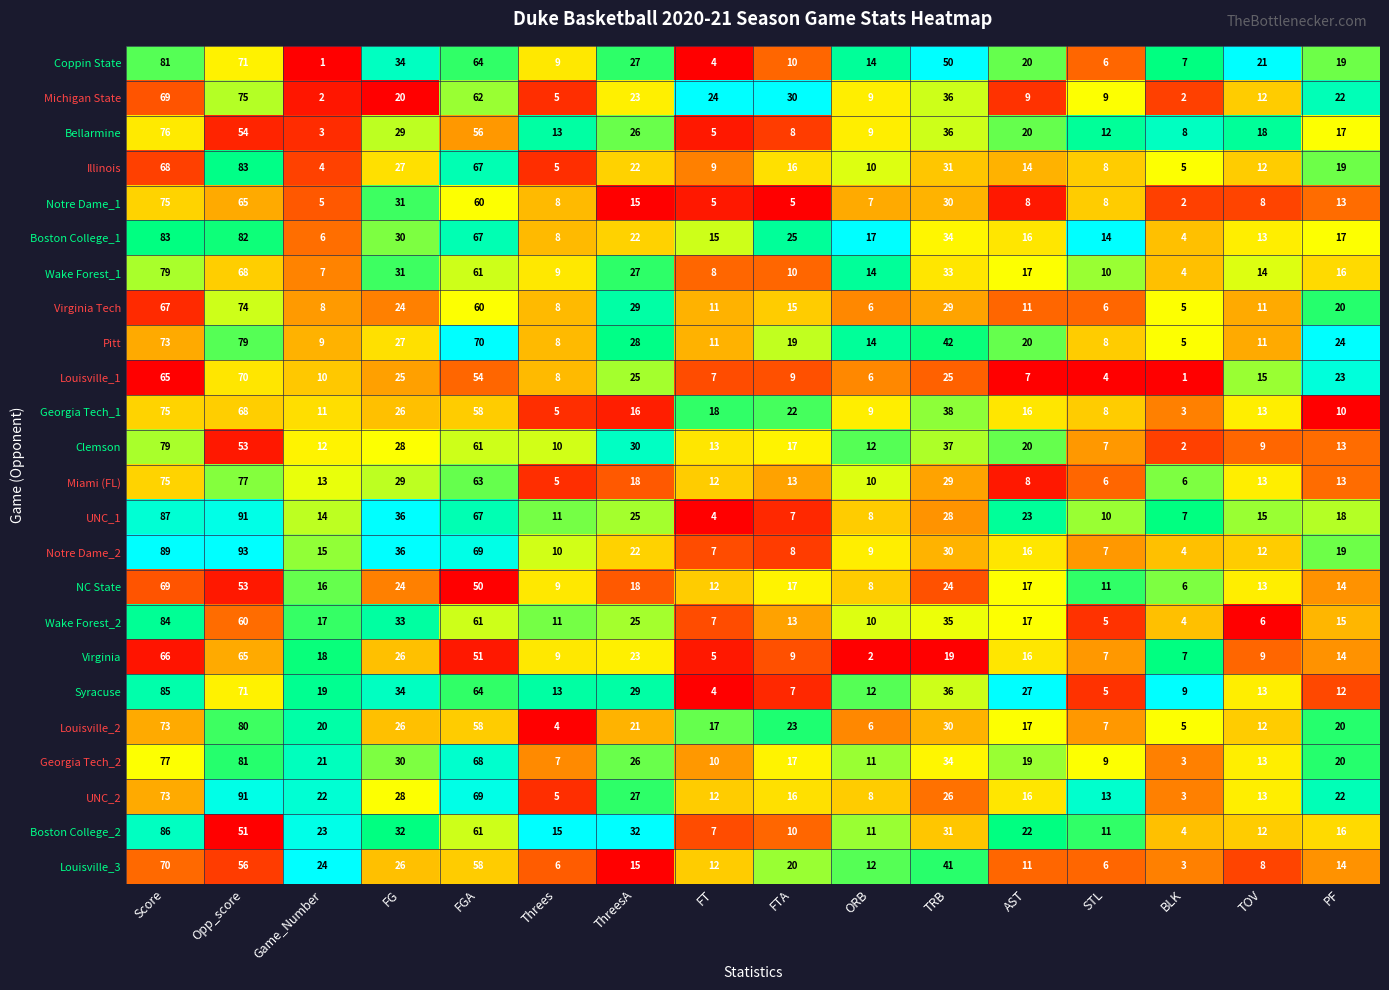

Is it true that Louisville_1 equals 5 at FTA?

False